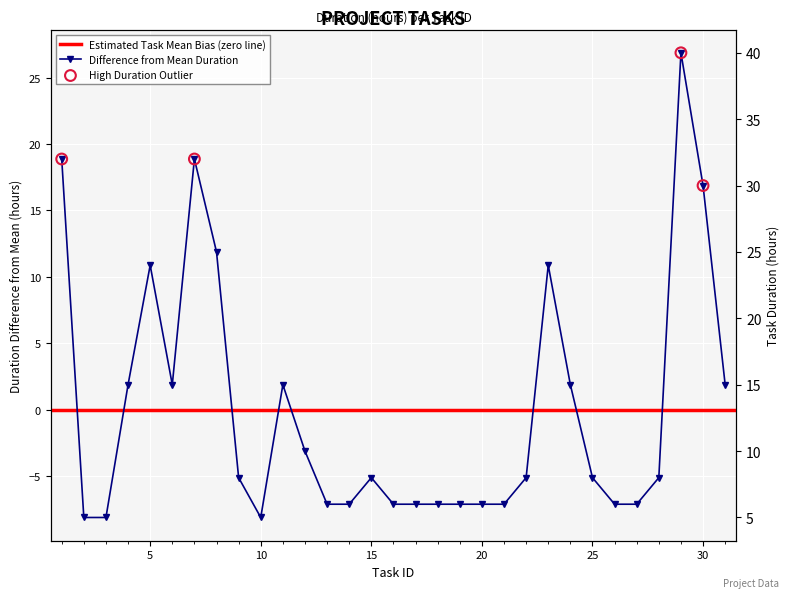

What is the change in value from 22 to 23?

+16.0